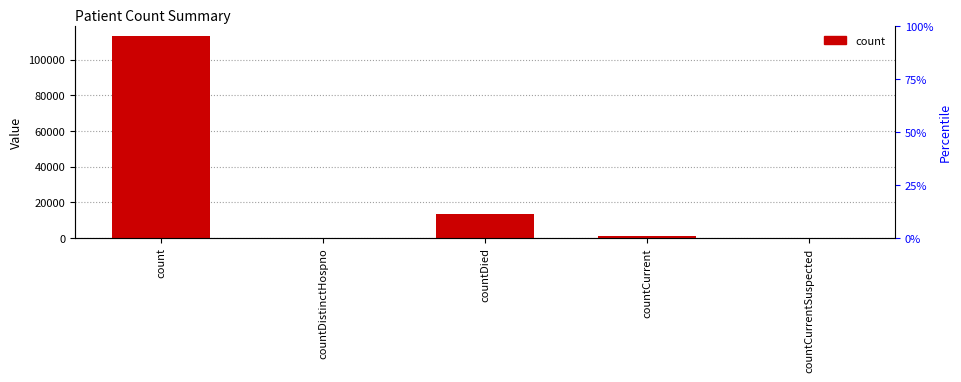

Rank the categories by value from highest to lowest.

count, countDied, countCurrent, countDistinctHospno, countCurrentSuspected